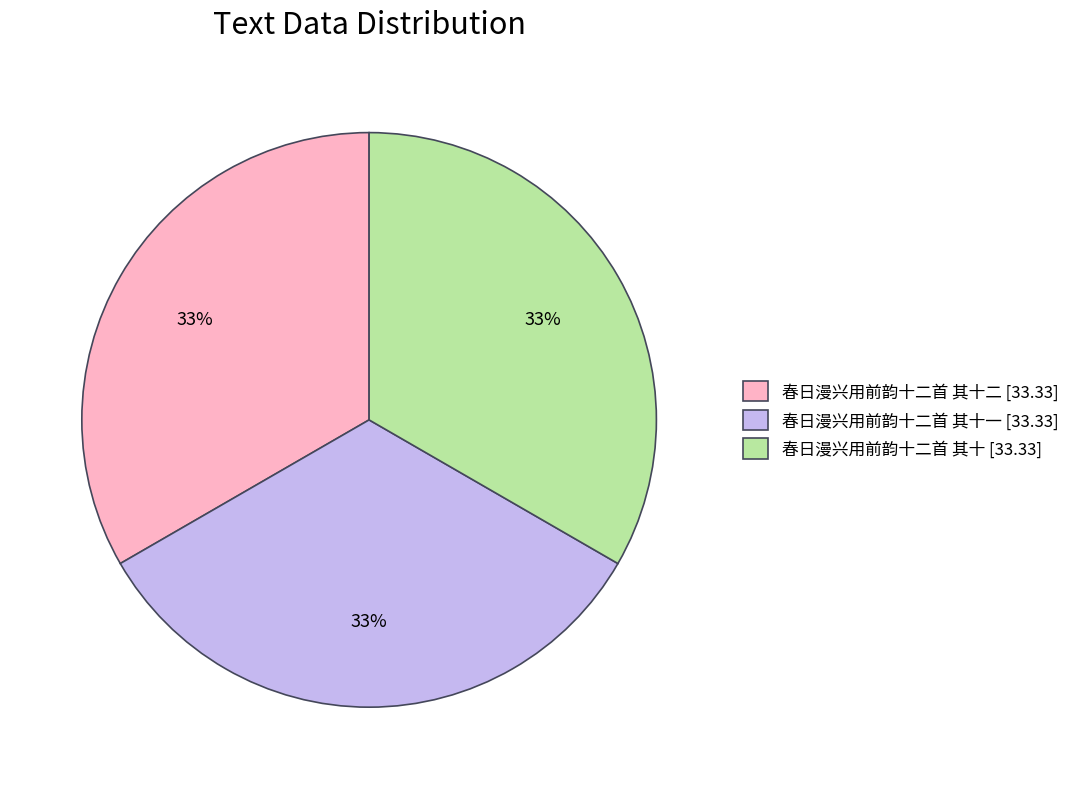

To the nearest percent, what portion does 春日漫兴用前韵十二首 其十二 [33.33] represent?

33%